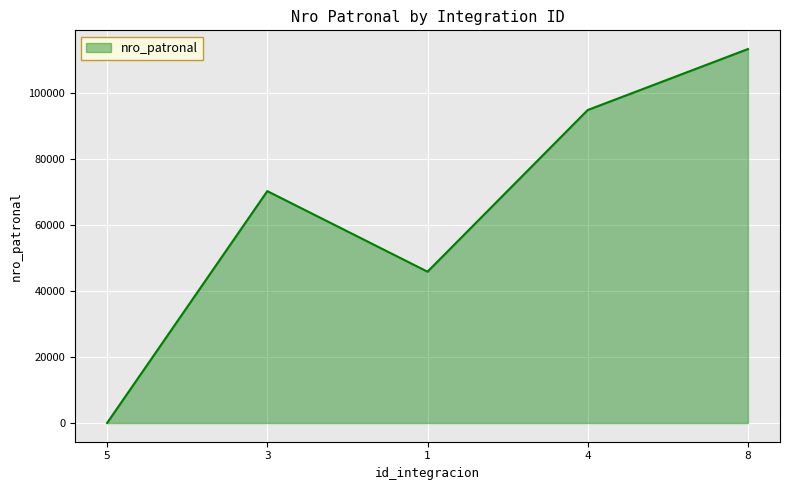

List the labels in order of value, largest first.

8, 4, 3, 1, 5